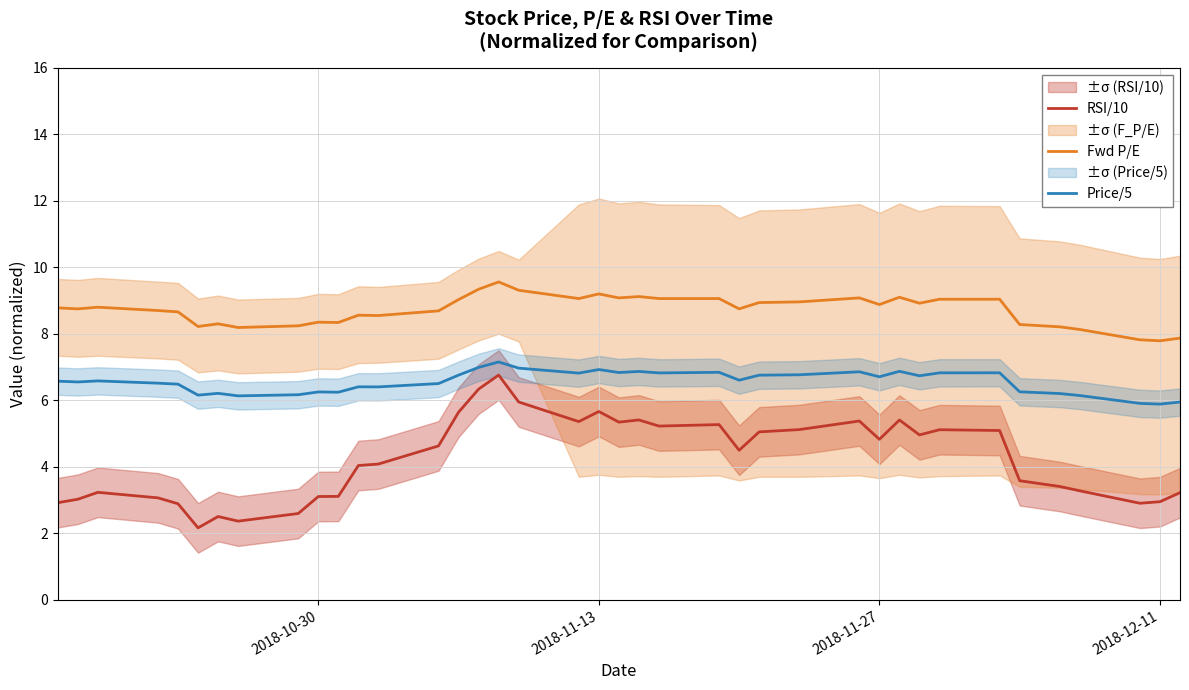

True or false: RSI/10 and Fwd P/E intersect in this chart.

False